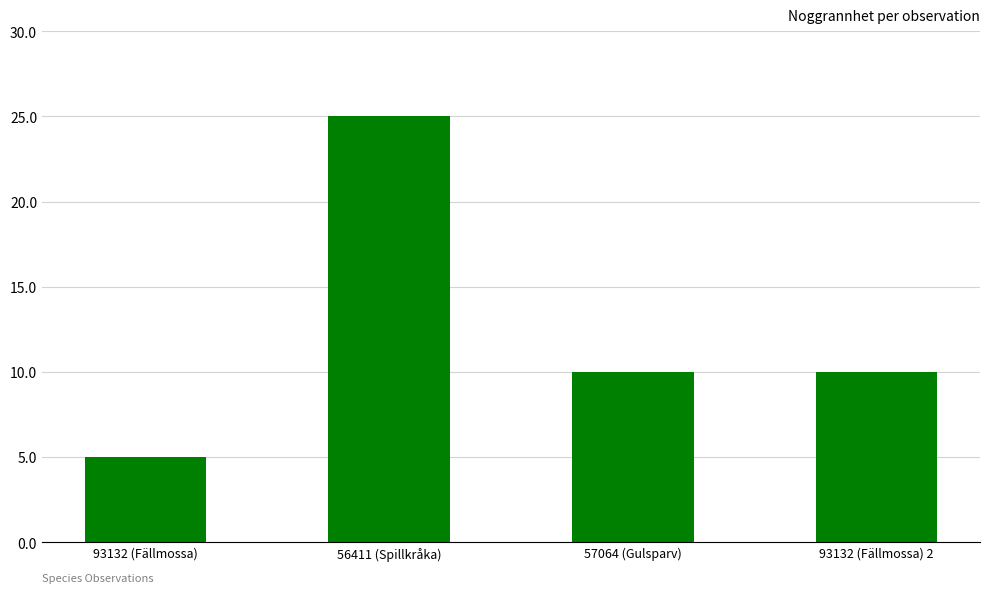

Read the value at 57064 (Gulsparv), to the nearest 5.

10